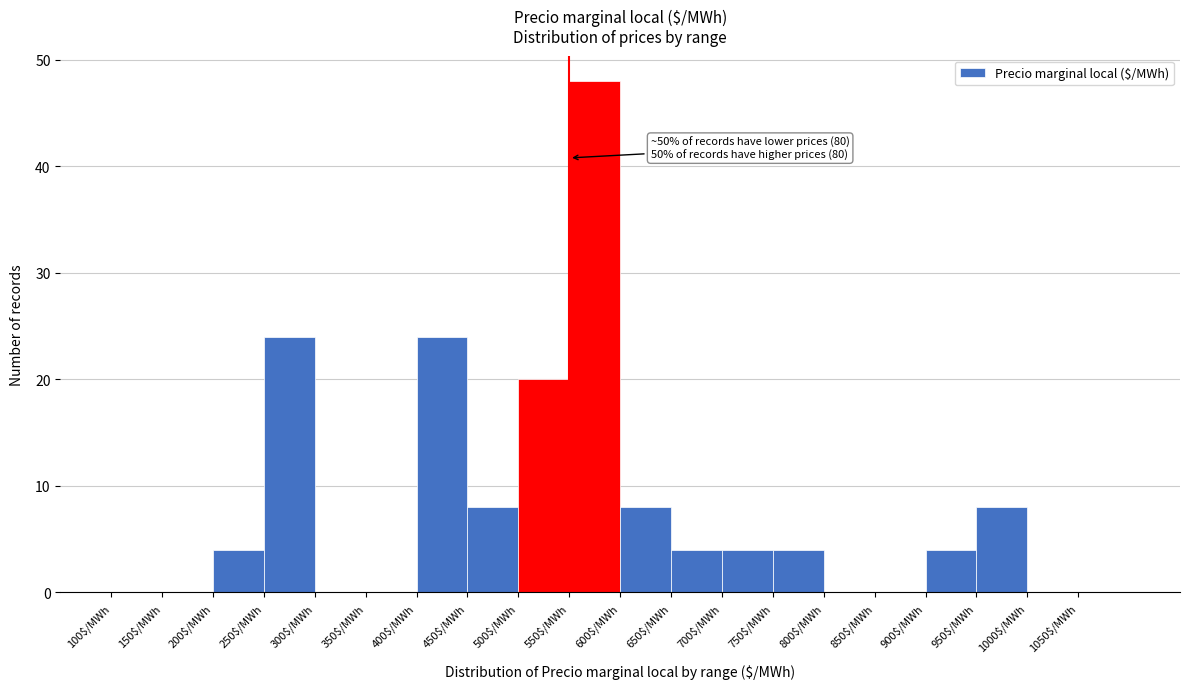

Which range on the x-axis has the tallest bar?

550 to 600